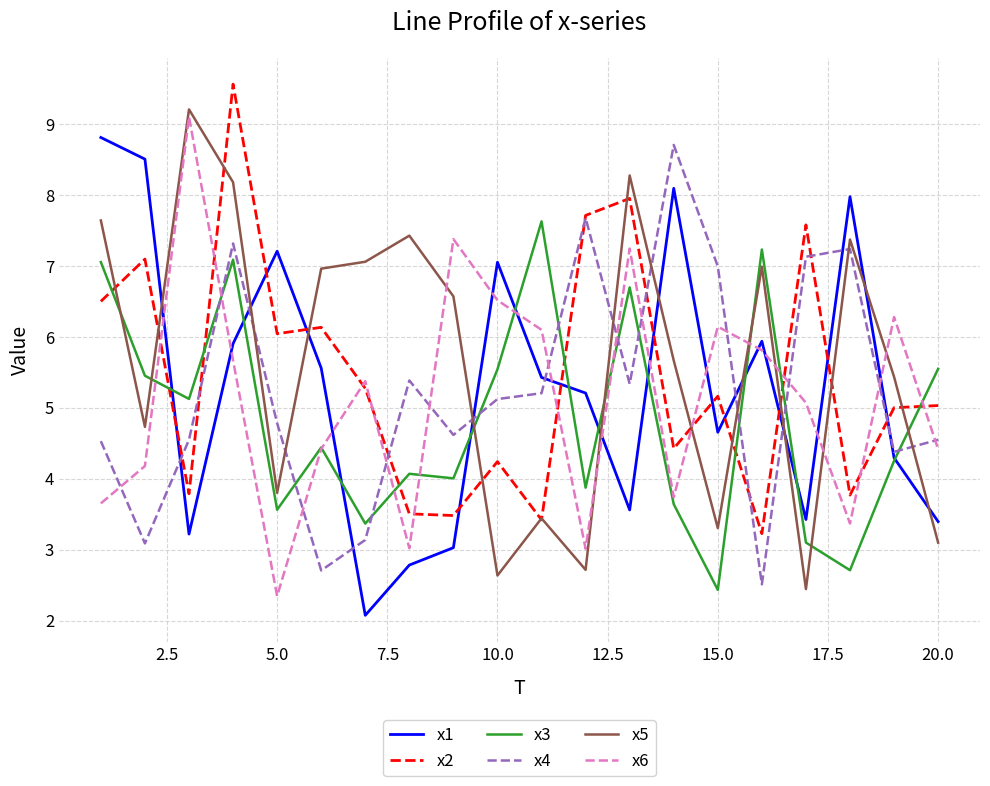

How many values in the x4 series are below 5?

10